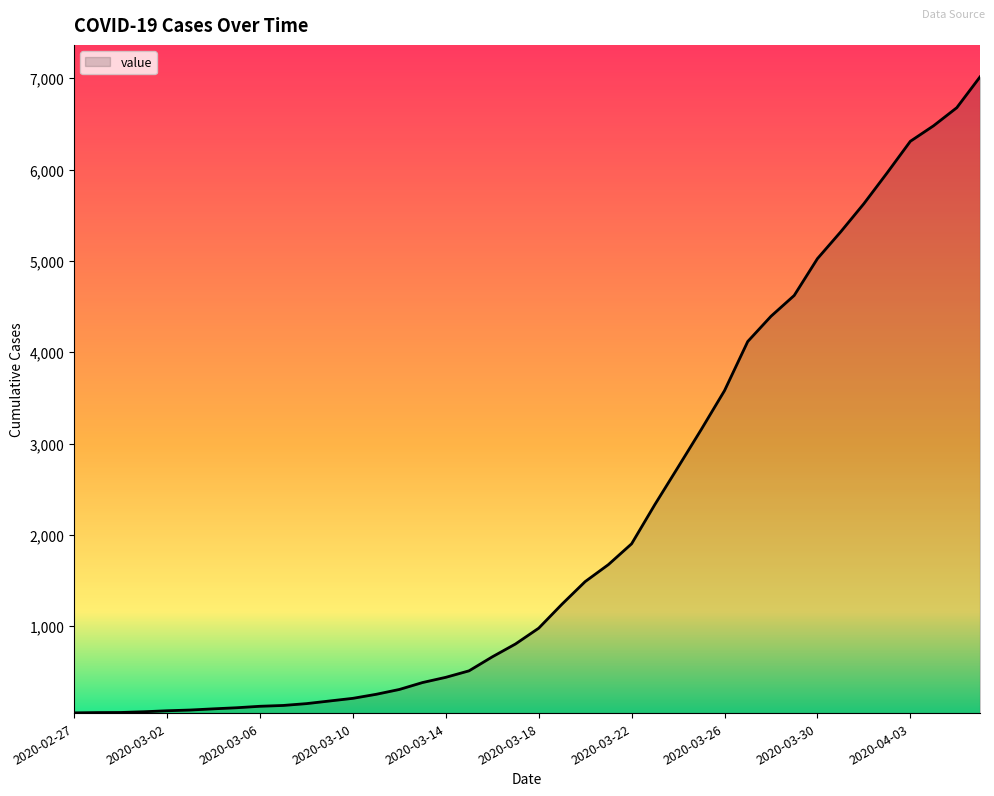

What is the maximum value shown in the chart?

7014